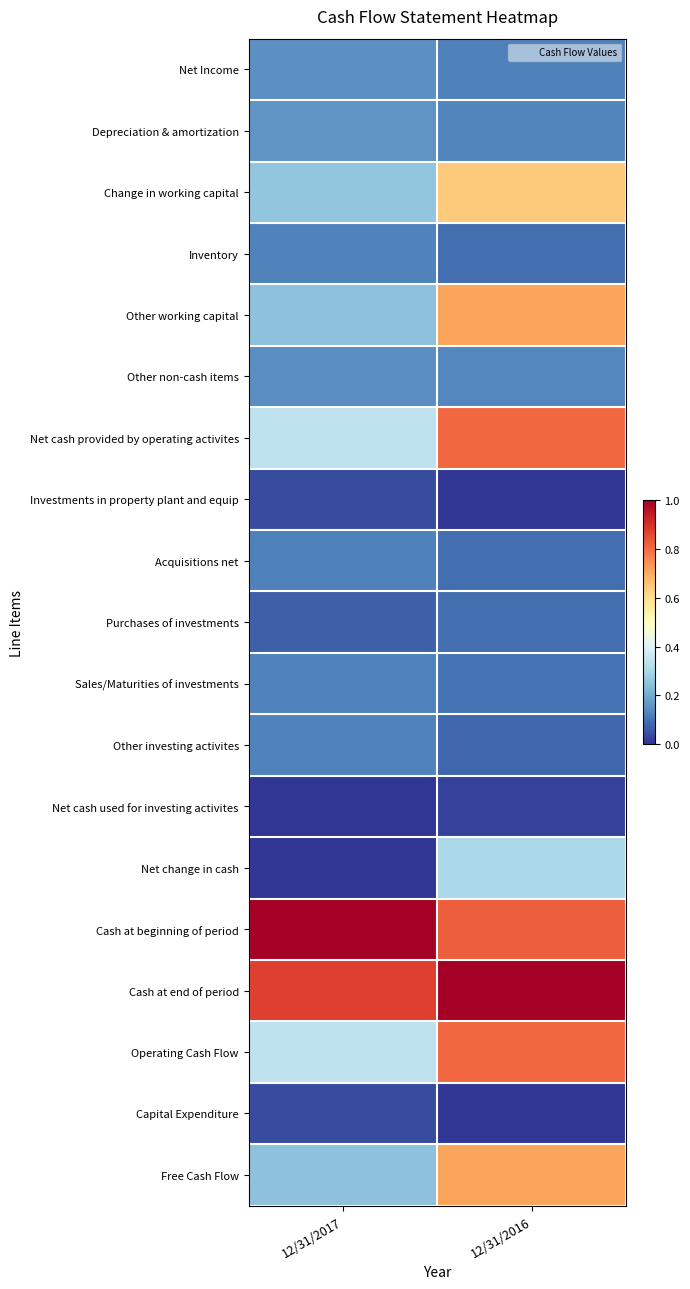

Reading left to right, list all the values displayed in this chart.

Net Income: 12/31/2017=0.2	12/31/2016=0.1
Depreciation & amortization: 12/31/2017=0.2	12/31/2016=0.1
Change in working capital: 12/31/2017=0.3	12/31/2016=0.6
Inventory: 12/31/2017=0.1	12/31/2016=0.1
Other working capital: 12/31/2017=0.2	12/31/2016=0.7
Other non-cash items: 12/31/2017=0.1	12/31/2016=0.1
Net cash provided by operating activites: 12/31/2017=0.3	12/31/2016=0.8
Investments in property plant and equip: 12/31/2017=0.0	12/31/2016=0.0
Acquisitions net: 12/31/2017=0.1	12/31/2016=0.1
Purchases of investments: 12/31/2017=0.1	12/31/2016=0.1
Sales/Maturities of investments: 12/31/2017=0.1	12/31/2016=0.1
Other investing activites: 12/31/2017=0.1	12/31/2016=0.1
Net cash used for investing activites: 12/31/2017=0.0	12/31/2016=0.0
Net change in cash: 12/31/2017=0.0	12/31/2016=0.3
Cash at beginning of period: 12/31/2017=1.0	12/31/2016=0.8
Cash at end of period: 12/31/2017=0.9	12/31/2016=1.0
Operating Cash Flow: 12/31/2017=0.3	12/31/2016=0.8
Capital Expenditure: 12/31/2017=0.0	12/31/2016=0.0
Free Cash Flow: 12/31/2017=0.2	12/31/2016=0.7